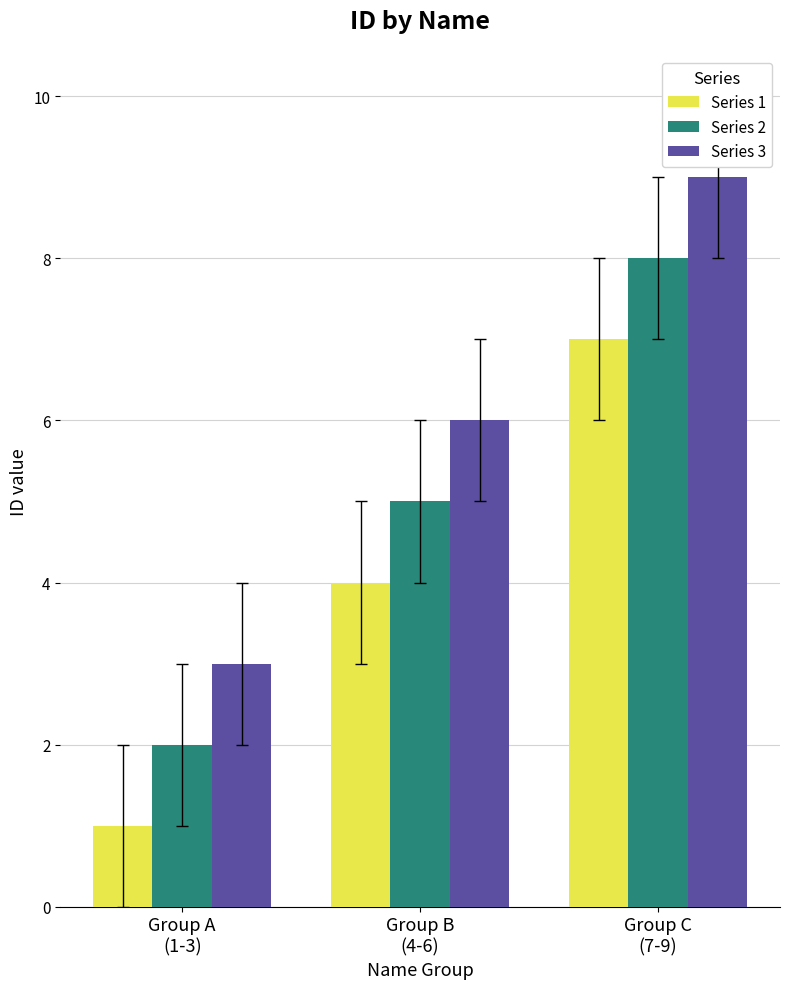

Reading left to right, what are all the values shown in this chart?

Series 1: Group A
(1-3)=1	Group B
(4-6)=4	Group C
(7-9)=7
Series 2: Group A
(1-3)=2	Group B
(4-6)=5	Group C
(7-9)=8
Series 3: Group A
(1-3)=3	Group B
(4-6)=6	Group C
(7-9)=9